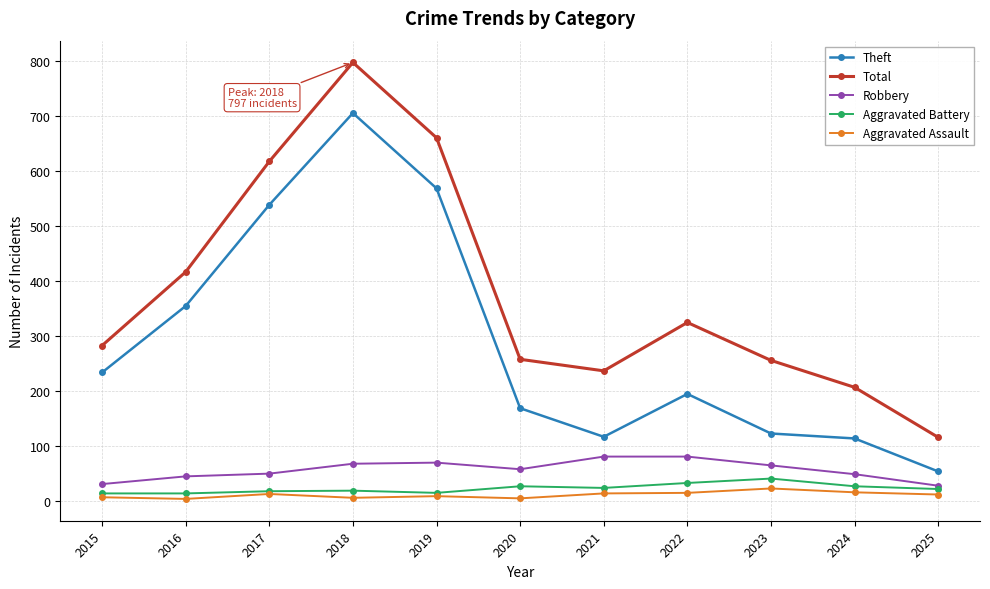

What is the value of the Total point at the 7th from the left?

236